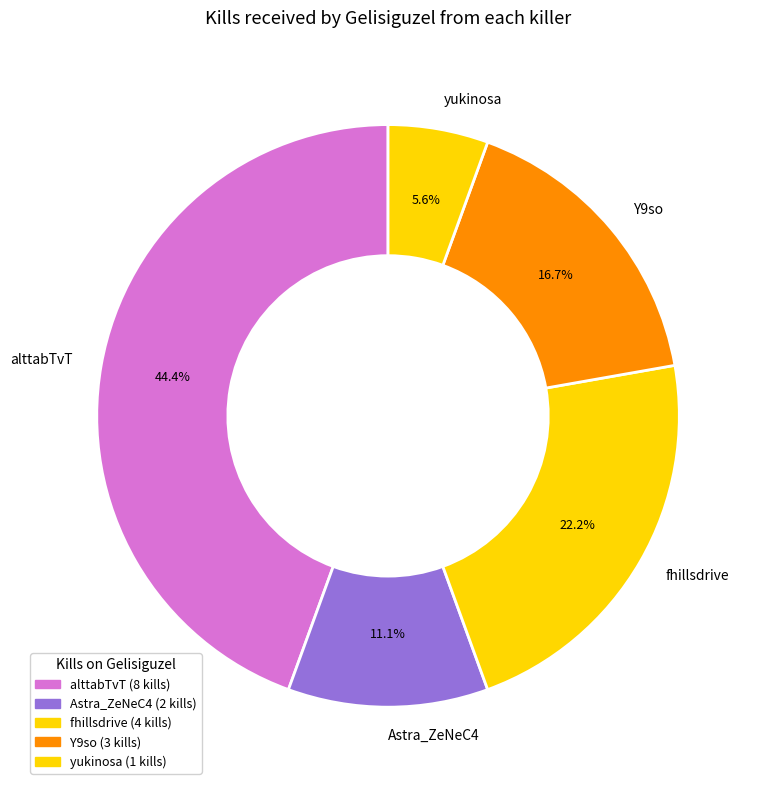

To the nearest percent, what is the average slice percentage?

20%